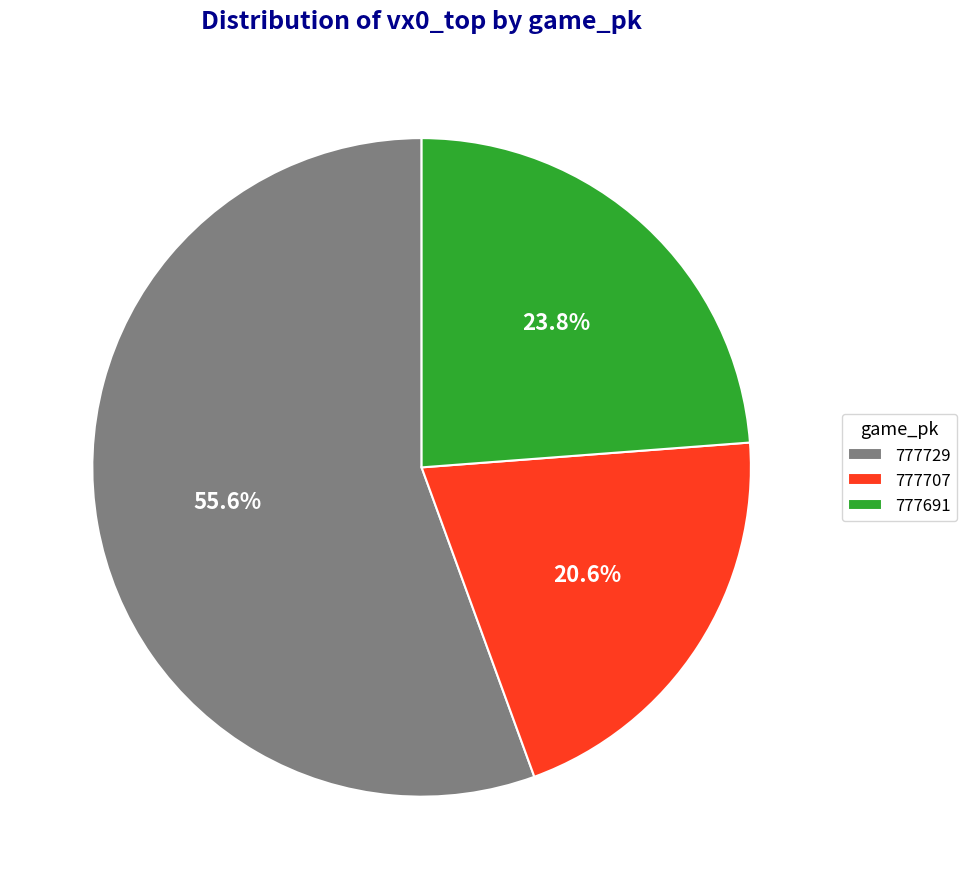

To the nearest percent, what is the difference between the 777691 and 777707 slice percentages?

3%